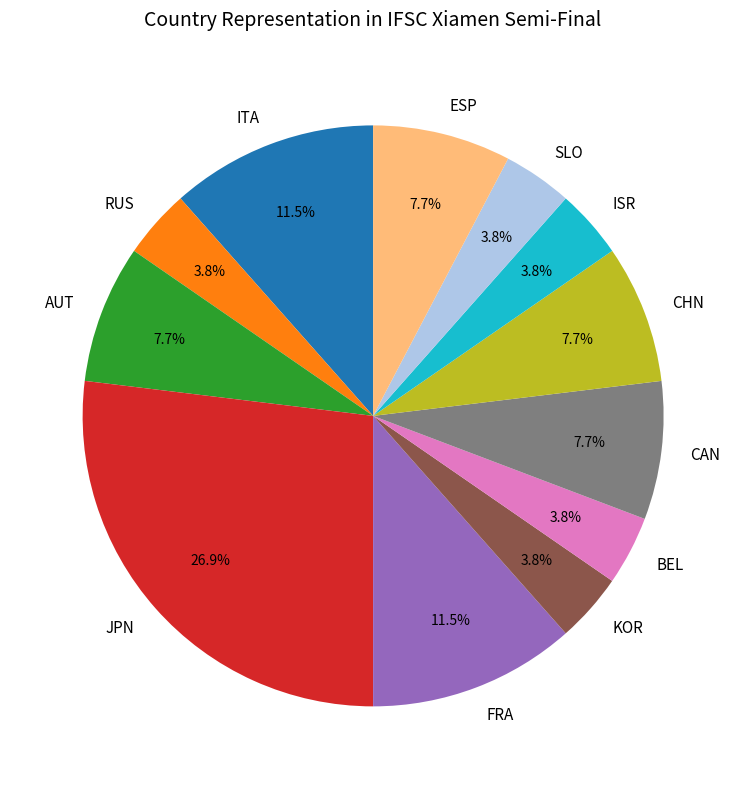

Does KOR represent more than half of the total?

No